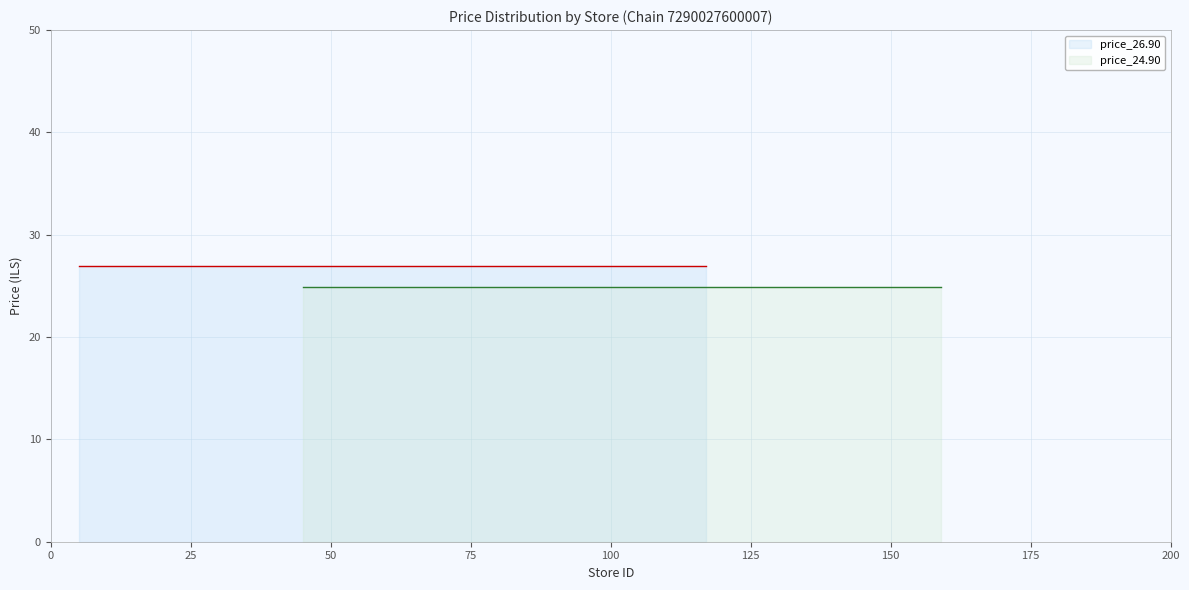

List the series in order of their overall mean, highest first.

price_26.90, price_24.90